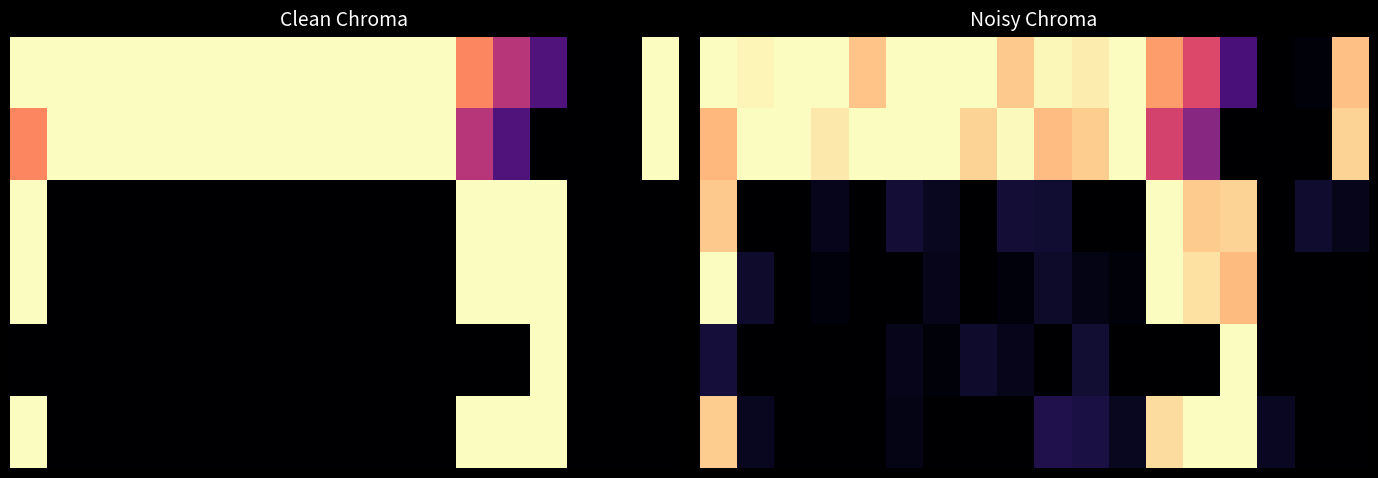

At how many categories does at least one series exceed 0?

18